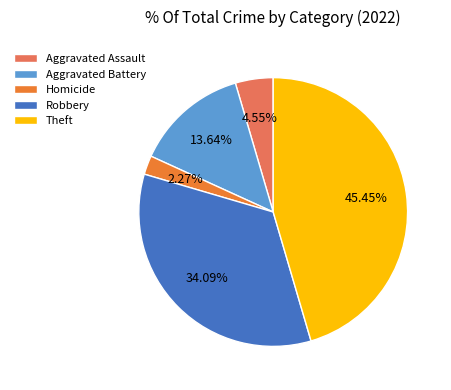

Rank the categories by value from lowest to highest.

Homicide, Aggravated Assault, Aggravated Battery, Robbery, Theft